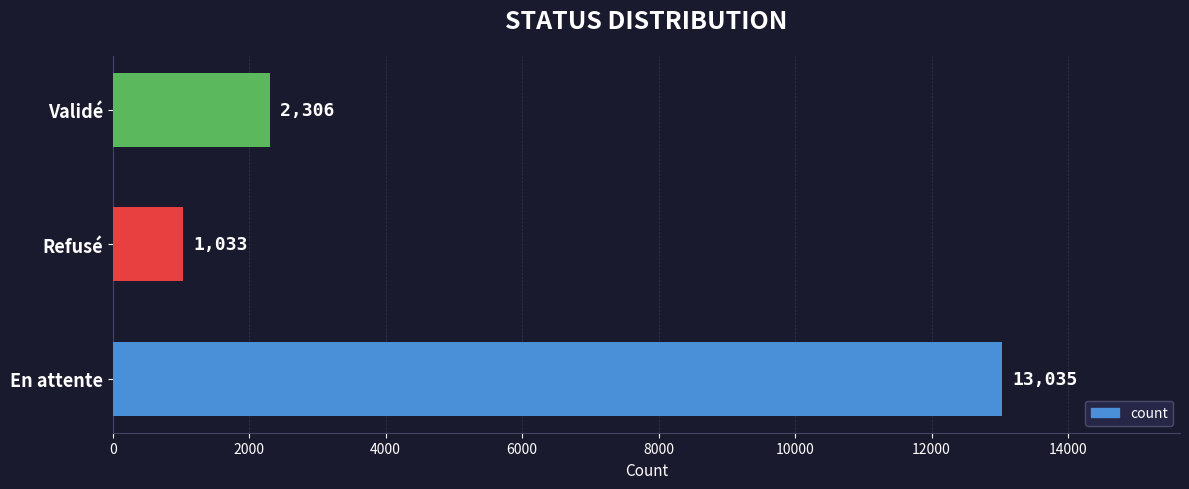

Approximately how many times larger is the value at Refusé compared to Validé?

0.4